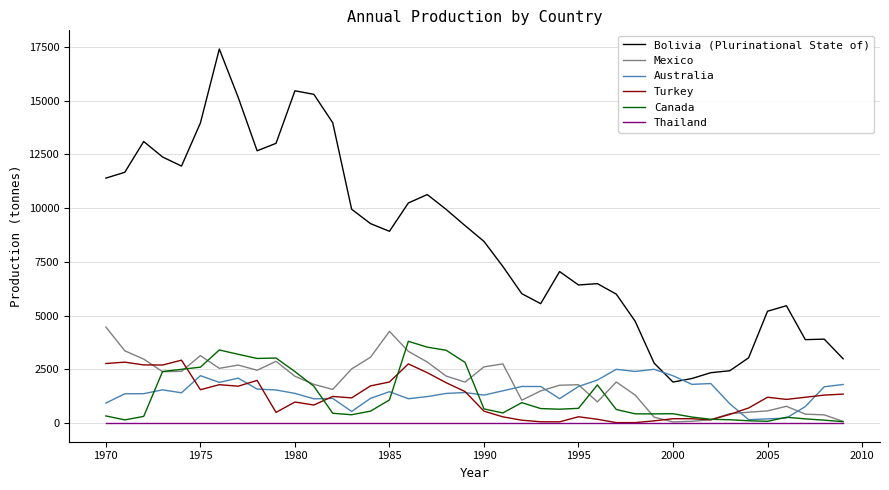

What is the maximum value shown in the chart?

17409